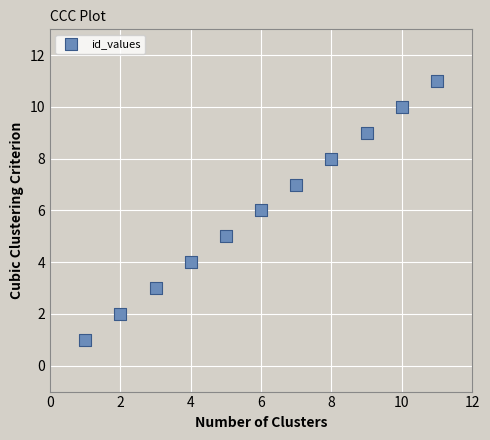

What is the range of X values (max minus min)?

10